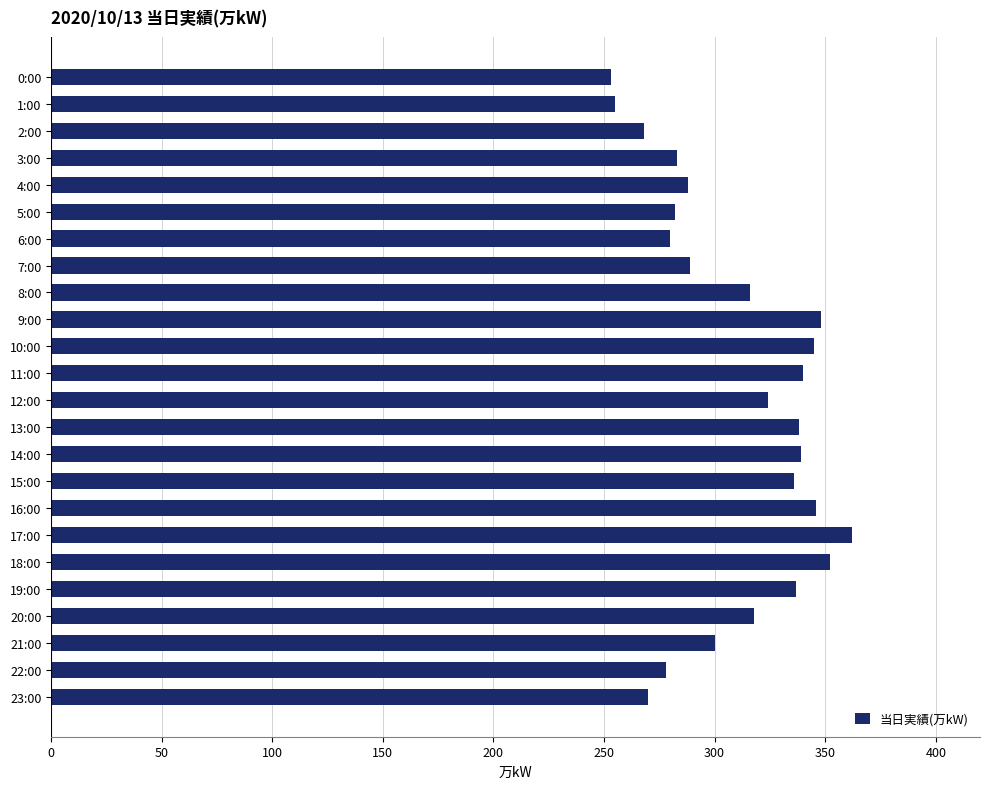

The value at 14:00 is 197. True or false?

False